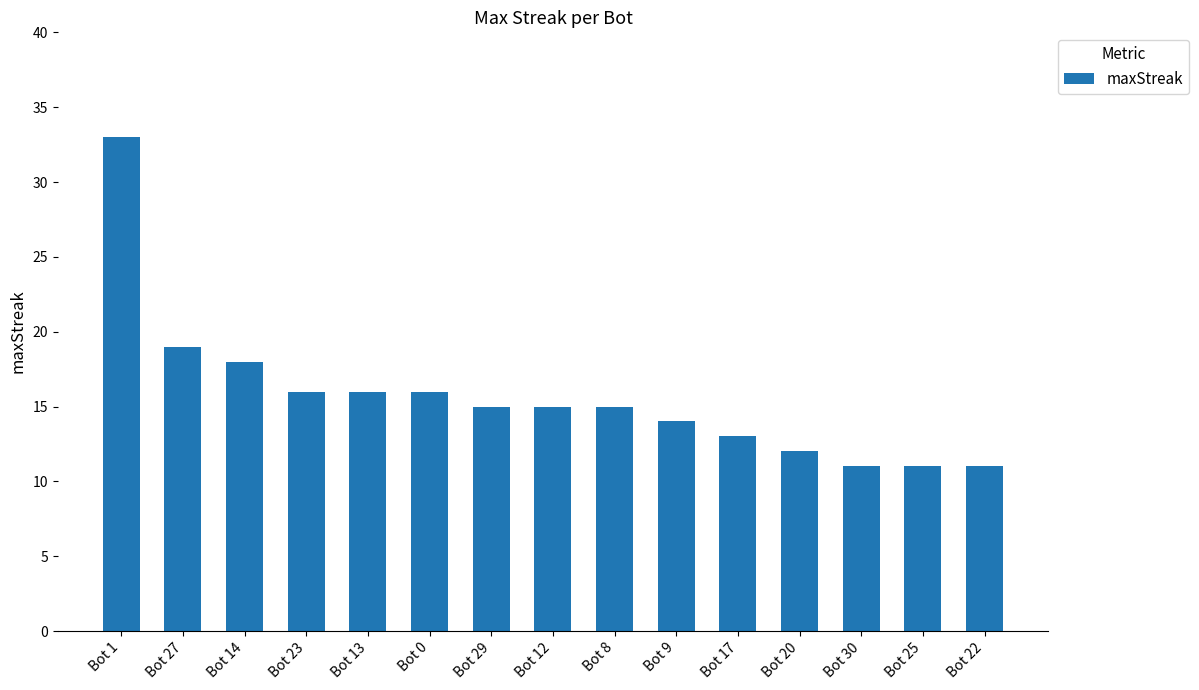

Which category has the highest value across all series?

Bot 1